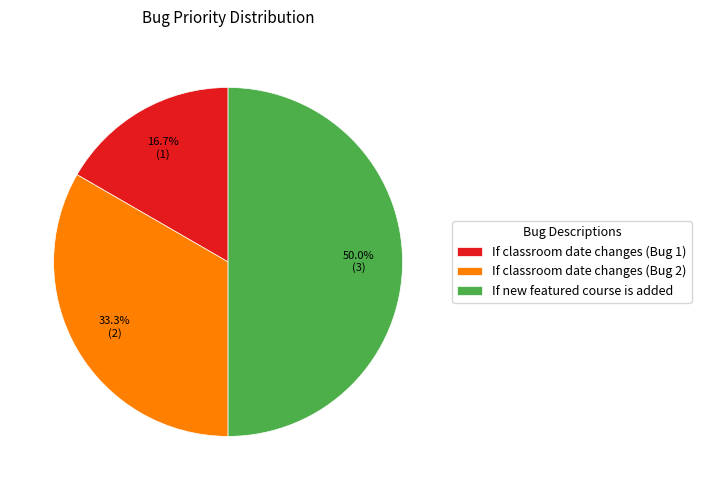

What percentage do If classroom date changes (Bug 2) and If new featured course is added together represent?

83.3%